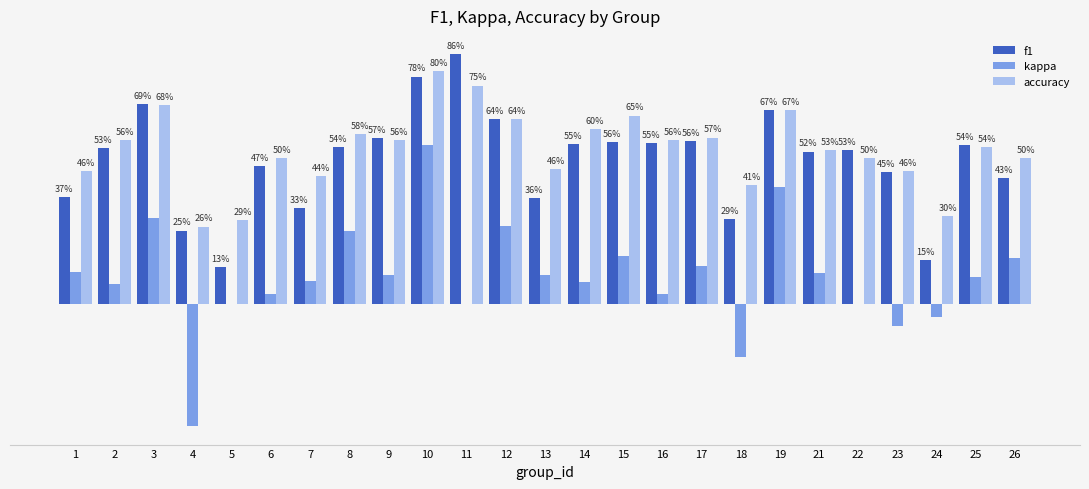

The value of kappa at 5 is 0.0. True or false?

True